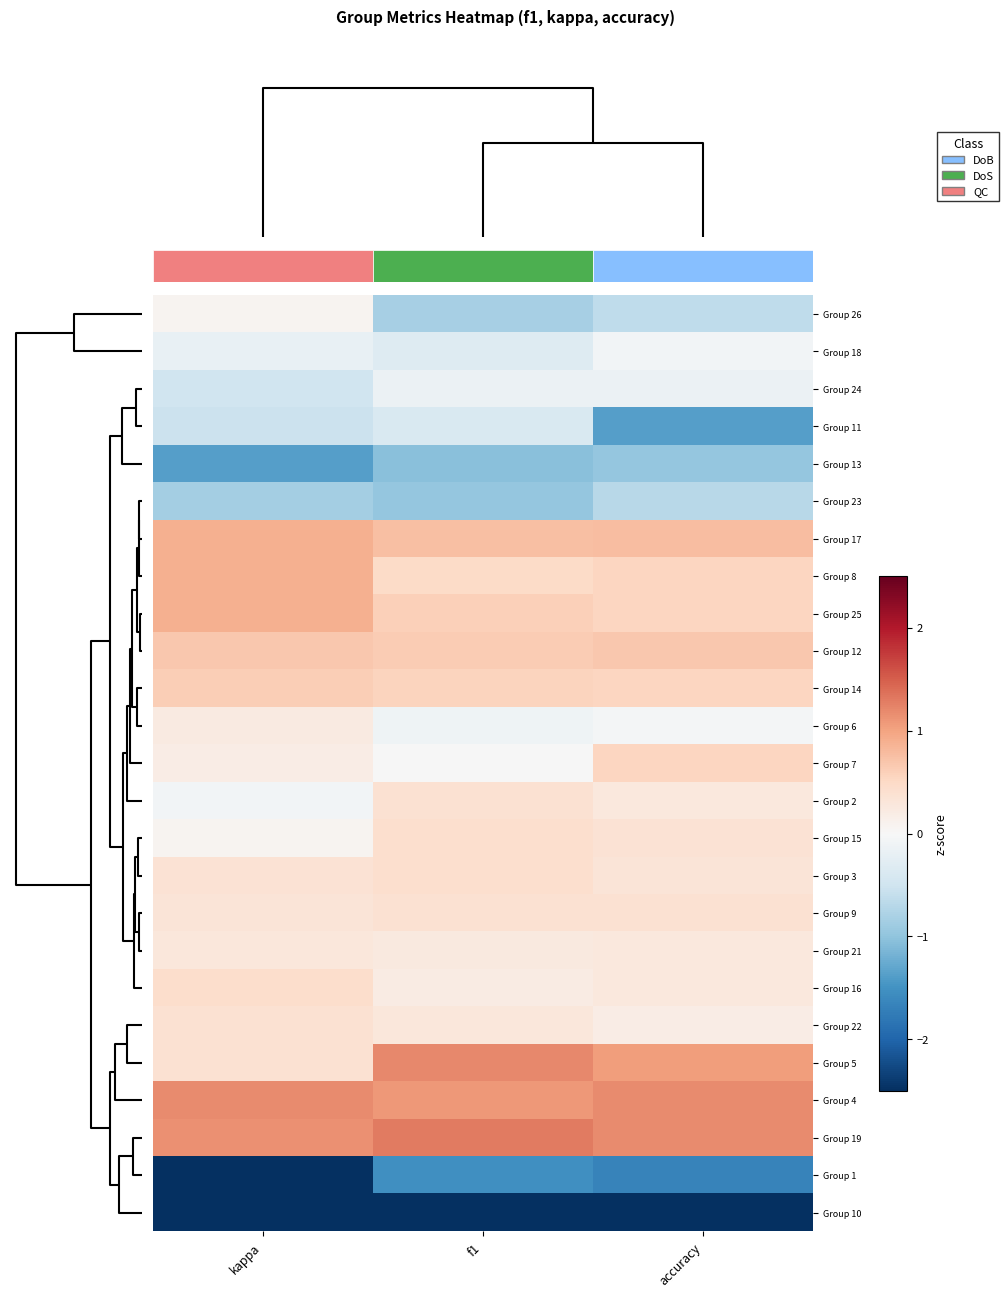

How many distinct data groups are displayed?

25